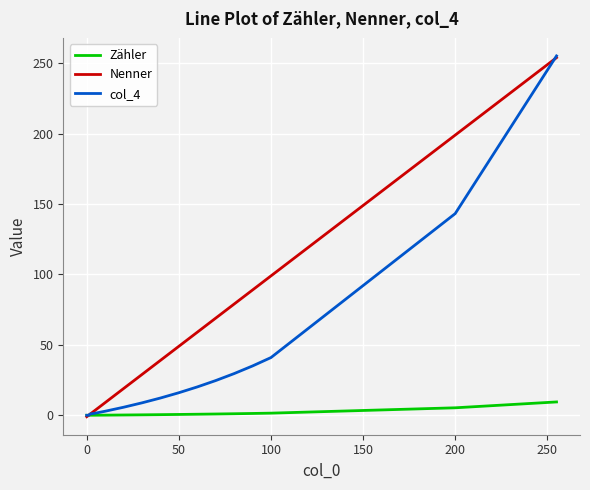

List the series in order of their overall mean, highest first.

Nenner, col_4, Zähler